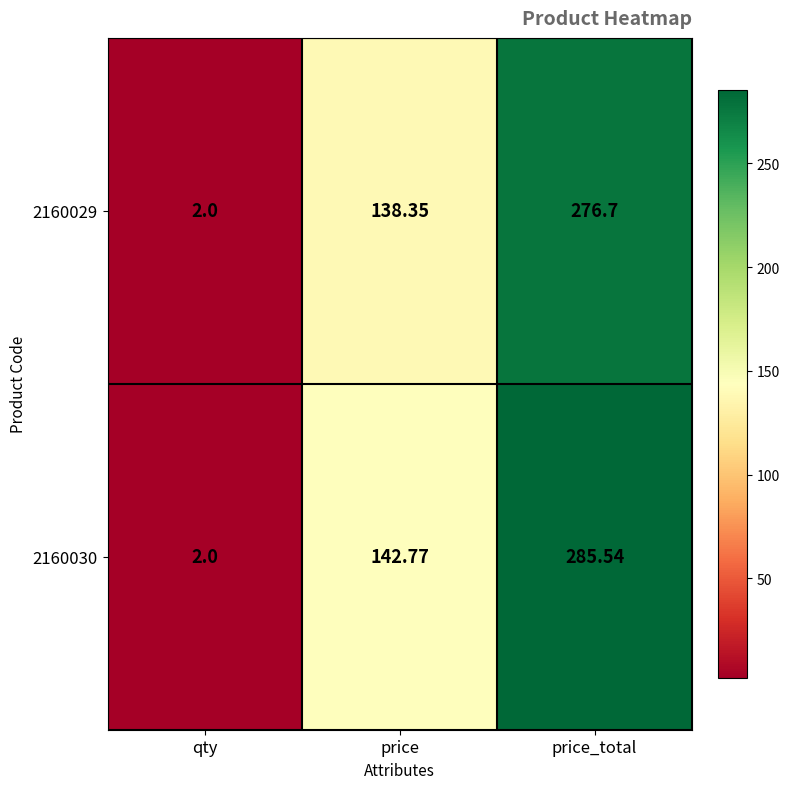

Which series has the largest total across all categories?

2160030